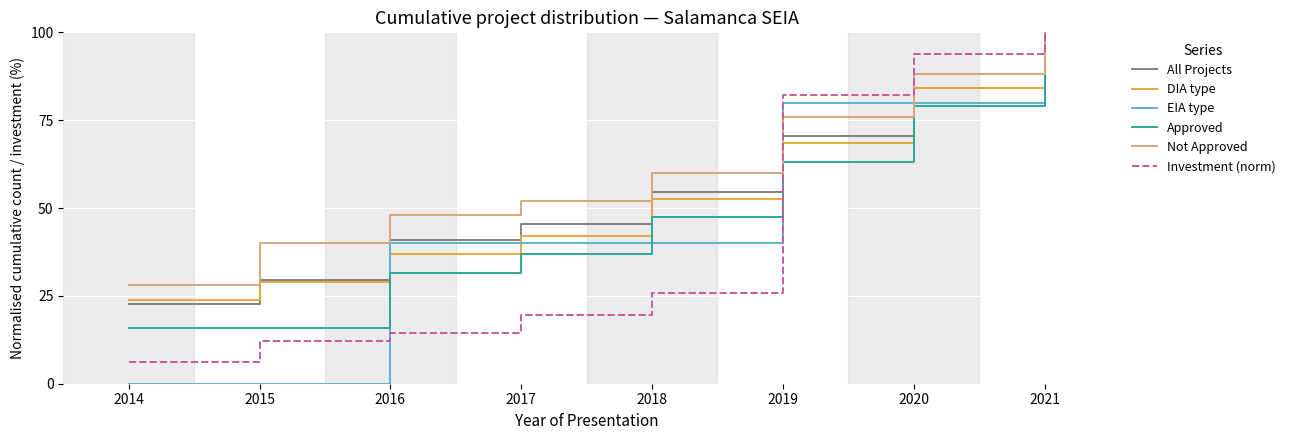

Does the chart have visible grid lines?

Yes